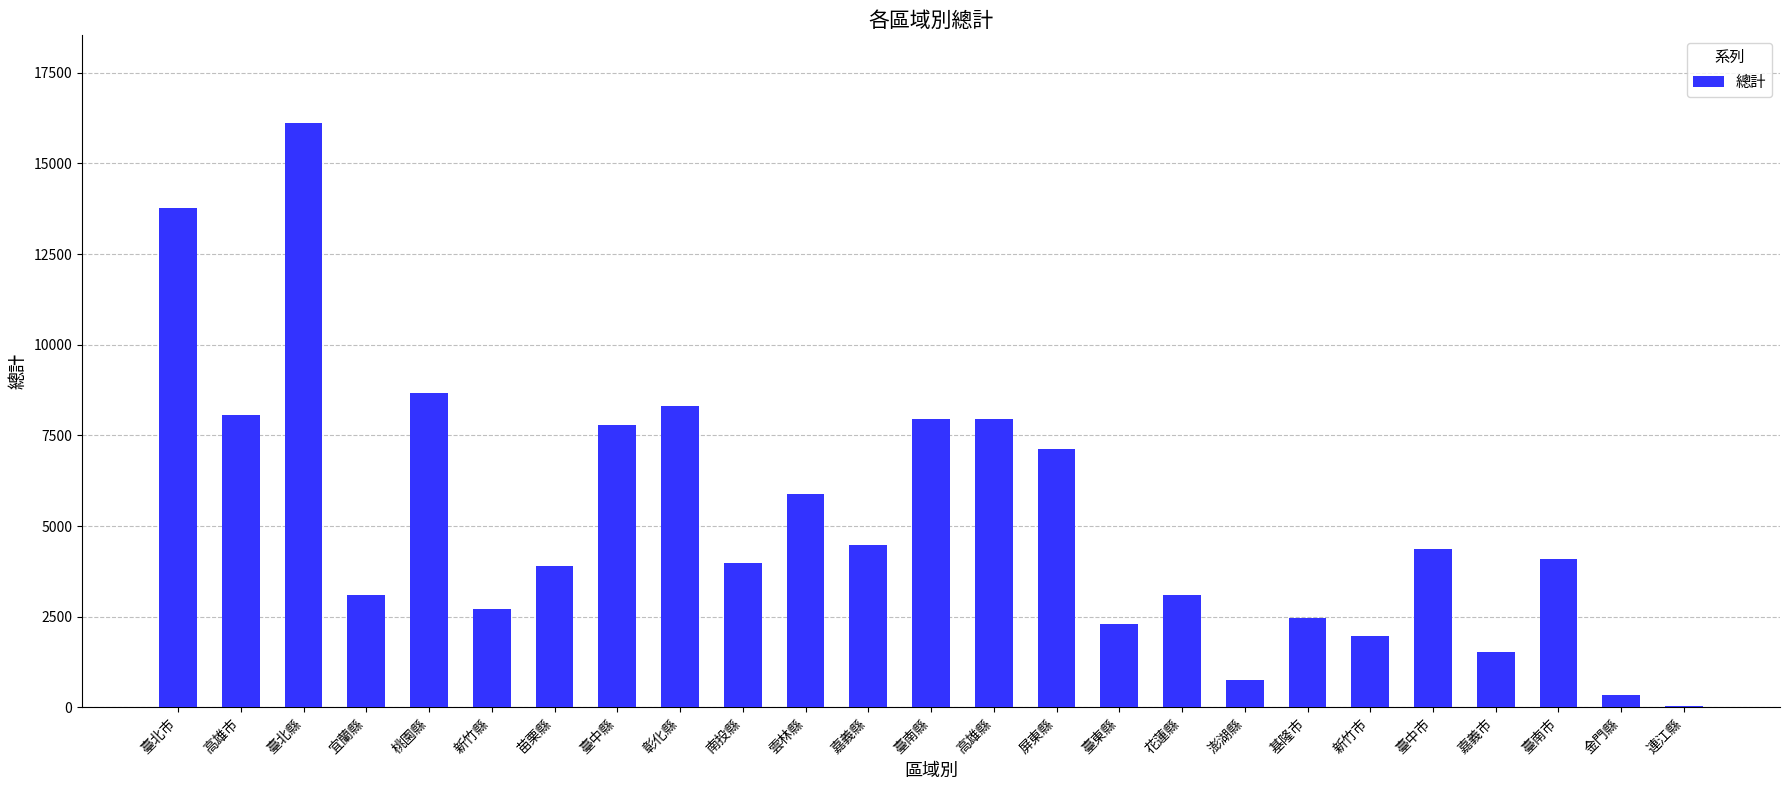

Between 臺北縣 and 花蓮縣, which is larger?

臺北縣